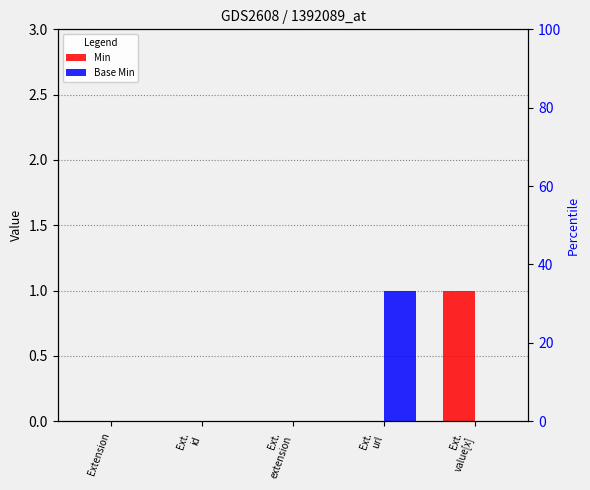

How many bars are there in total?

10